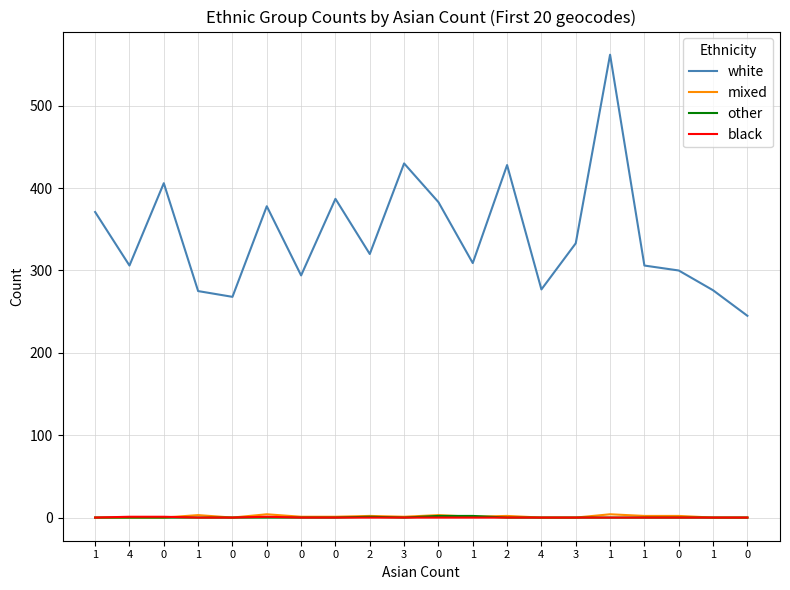

Reading left to right, extract all data points from this chart.

white: 371	306	406	275	268	378	294	387	320	430	383	309	428	277	333	562	306	300	276	245
mixed: 0	0	0	3	0	4	1	1	2	1	3	1	2	0	0	4	2	2	0	0
other: 0	0	0	0	0	0	0	0	1	0	2	2	0	0	0	0	0	0	0	0
black: 0	1	1	0	0	1	0	0	0	0	0	0	0	0	0	0	0	0	0	0